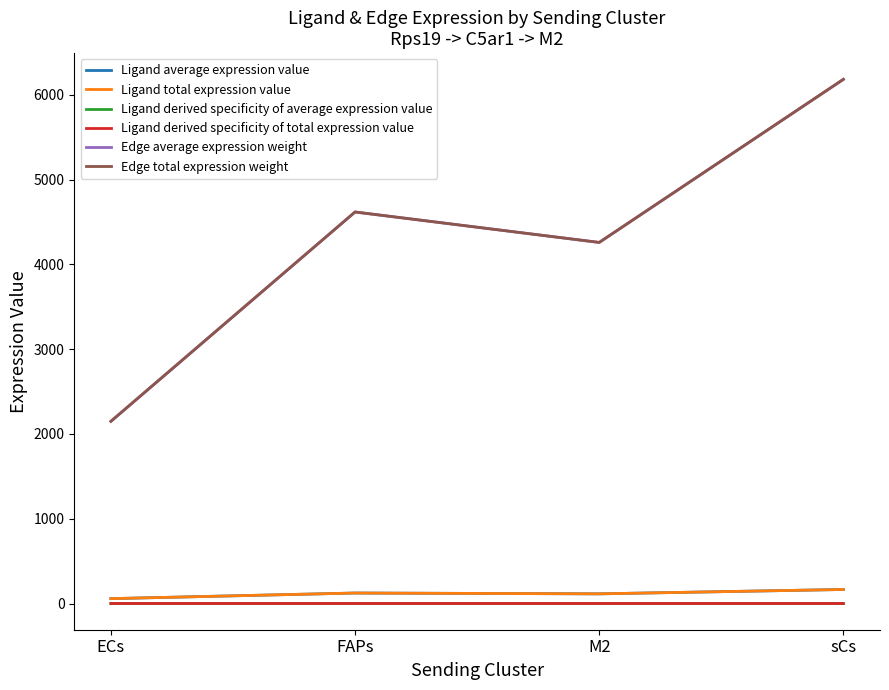

Is this an area chart (filled region under the line)?

No